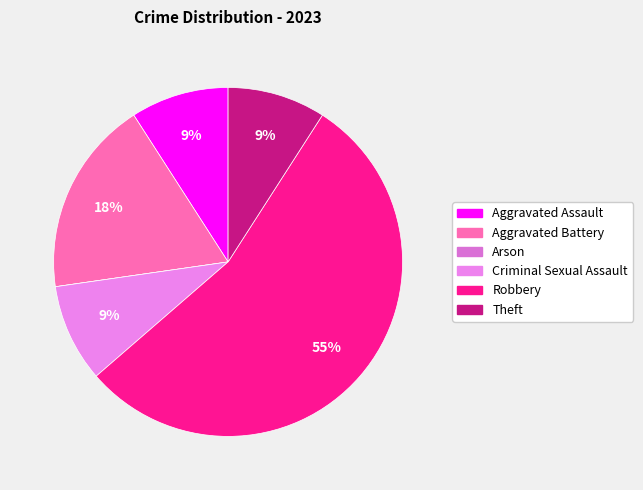

How many slices are in this pie chart?

6